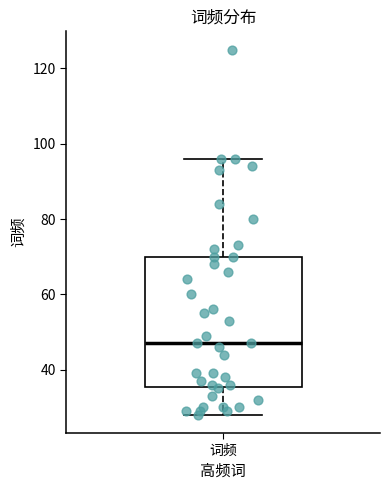

Read this box plot against the y-axis: the position of the median line, the range covered by the box, and the ends of both whiskers. The values are not printed on the chart, so give them approximately, as read against the axis.

median 48, box 36 to 70, whiskers 28 to 96